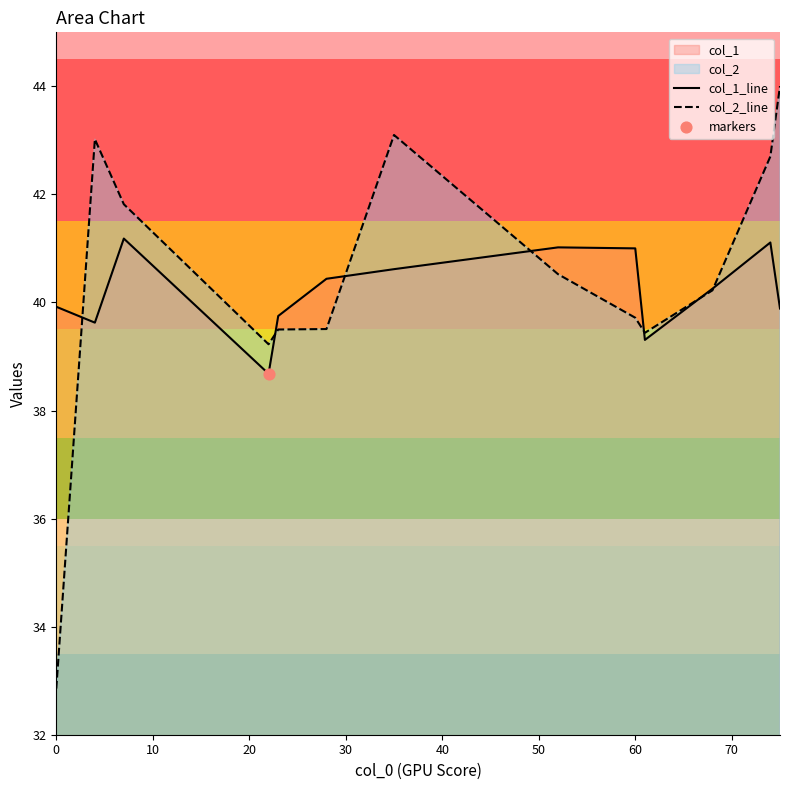

Which series has the largest total across all categories?

col_2_line